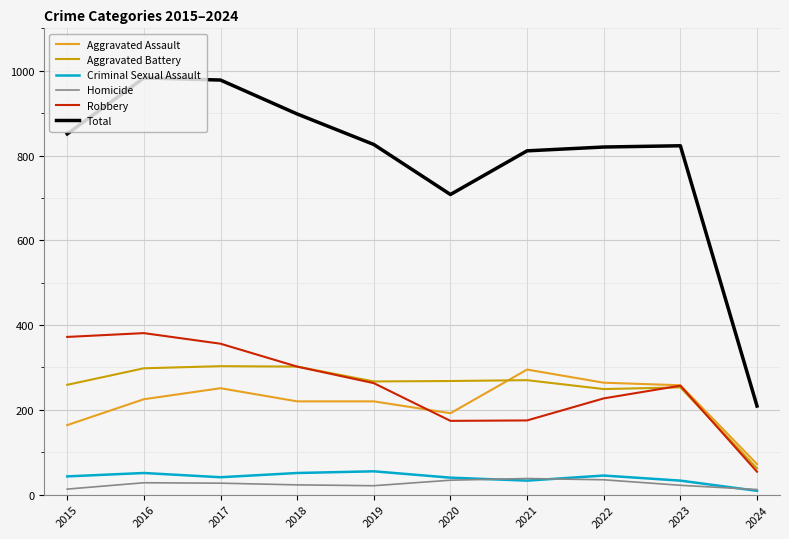

Is the value of Homicide at 2023 greater than the value of Aggravated Assault at 2020?

No